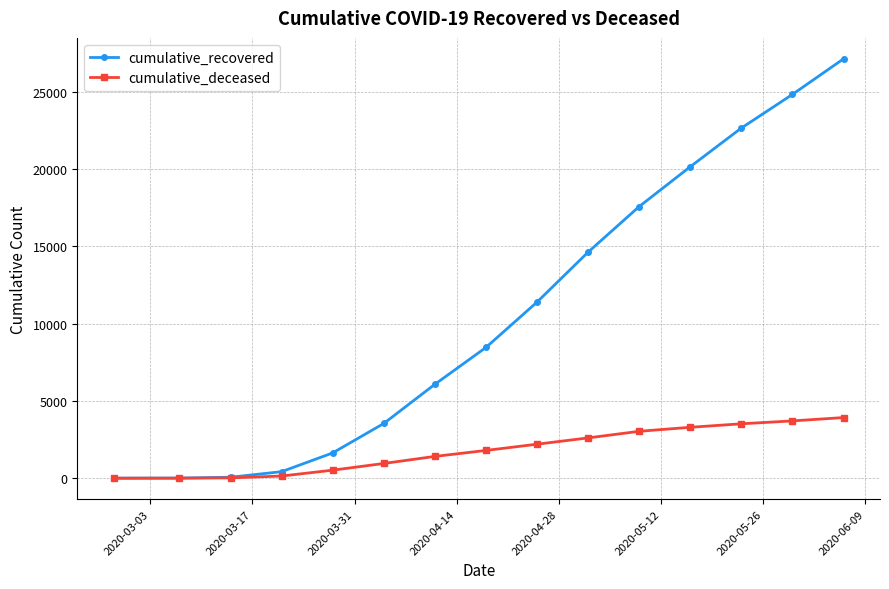

Which series has the widest spread of values?

cumulative_recovered